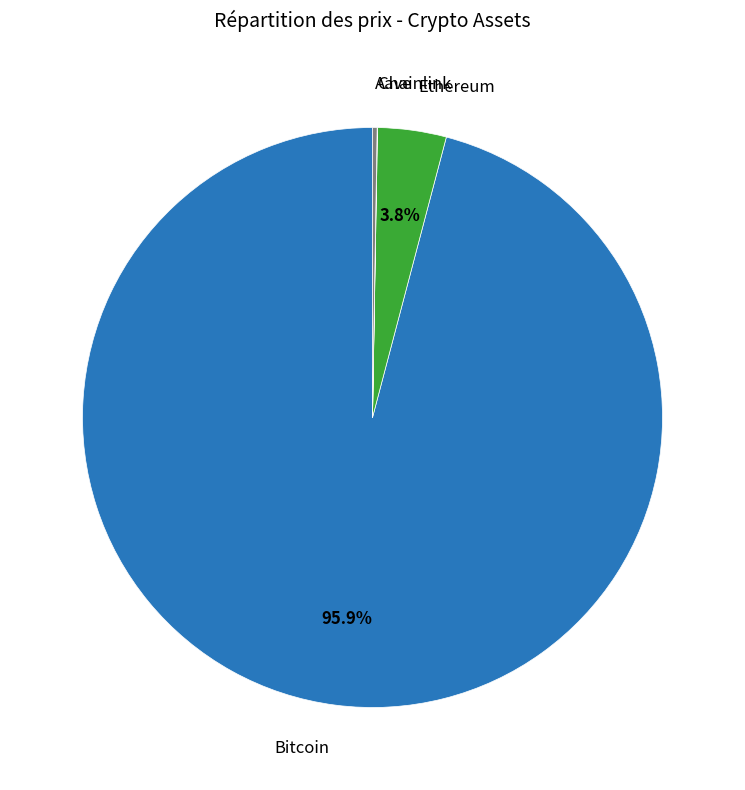

Is there a majority slice in this chart?

Yes